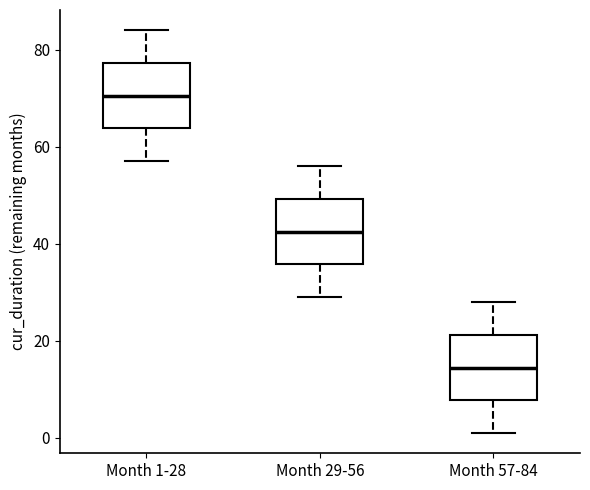

Reading left to right, transcribe this box plot: for each box, give where its median line is, the range the box spans, and where its two whiskers end, as read against the y-axis. The values are not printed on the chart, so give them approximately, as read against the axis.

Month 1-28: median 70, box 64 to 78, whiskers 58 to 84
Month 29-56: median 42, box 36 to 50, whiskers 30 to 56
Month 57-84: median 14, box 8 to 22, whiskers 2 to 28